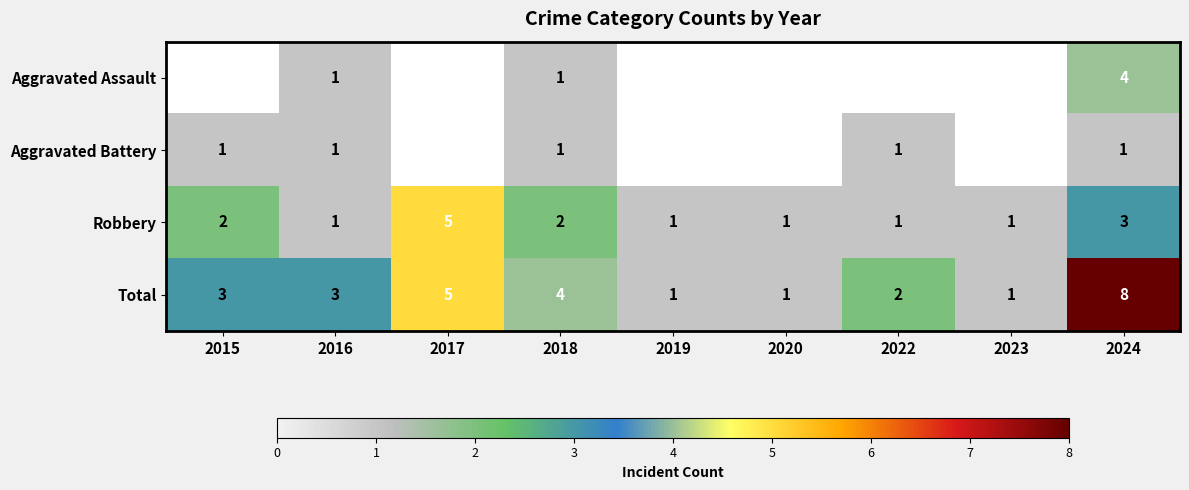

What is the sum of all Total values?

28